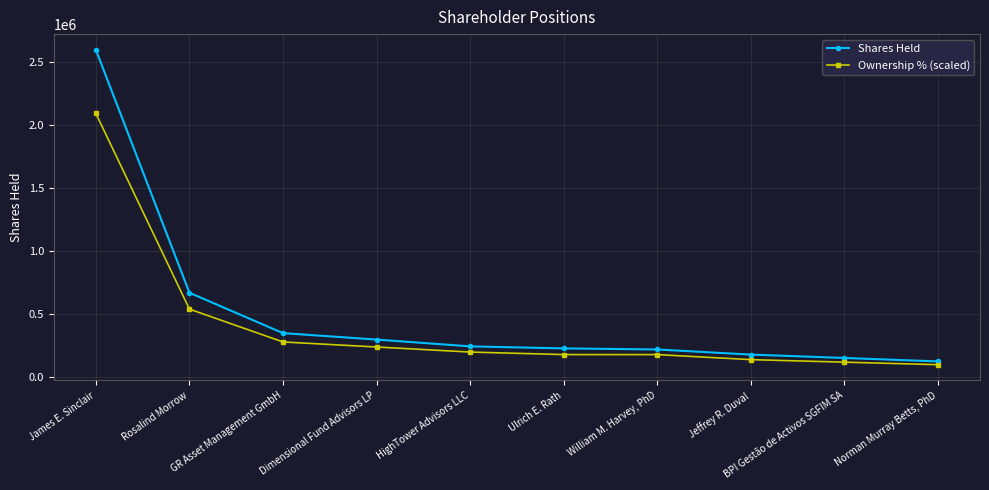

At BPI Gestão de Activos SGFIM SA, list the series in order from largest to smallest.

Shares Held, Ownership % (scaled)